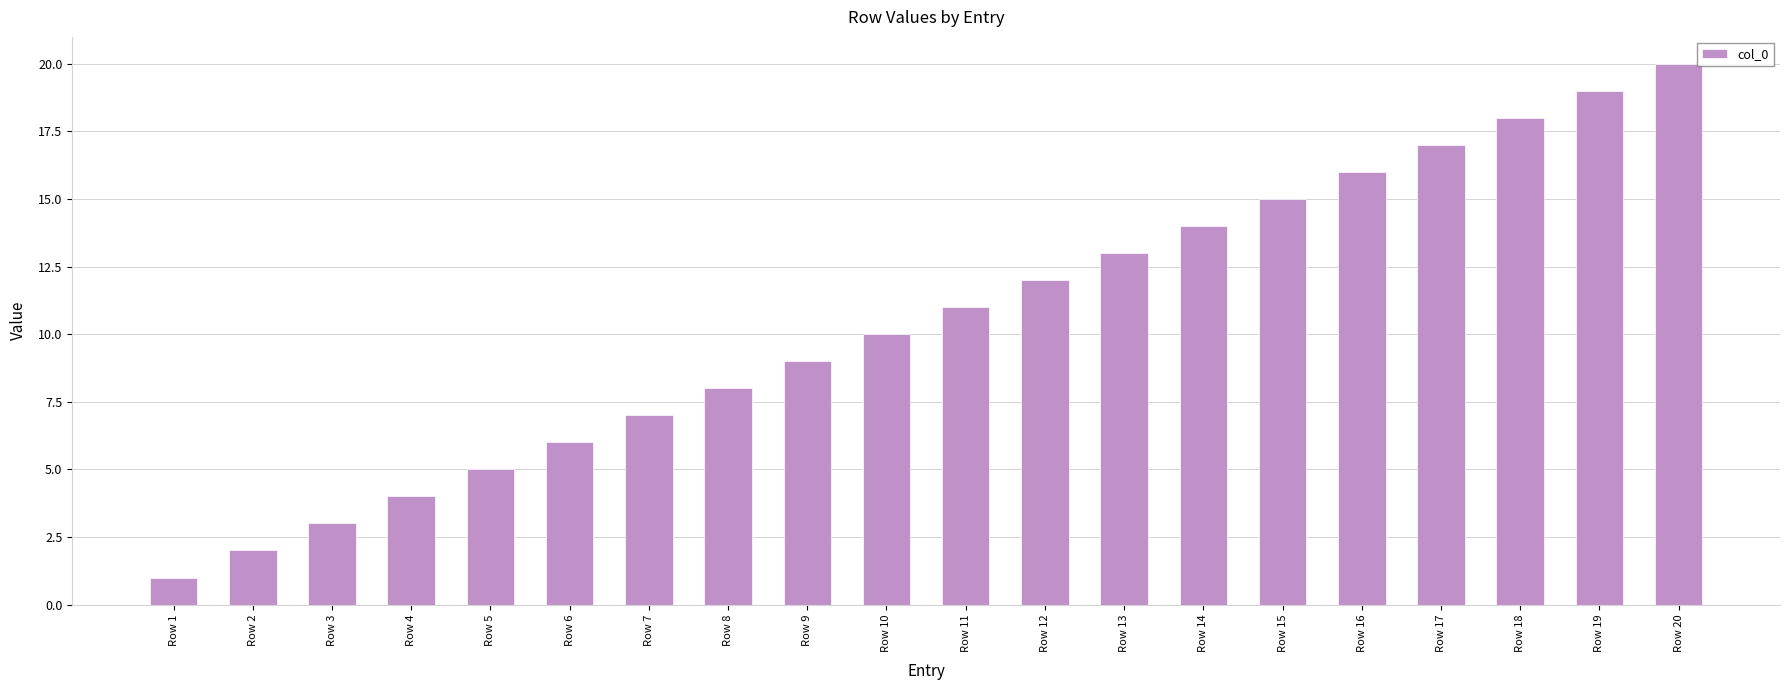

Rank the categories by value from highest to lowest.

Row 20, Row 19, Row 18, Row 17, Row 16, Row 15, Row 14, Row 13, Row 12, Row 11, Row 10, Row 9, Row 8, Row 7, Row 6, Row 5, Row 4, Row 3, Row 2, Row 1